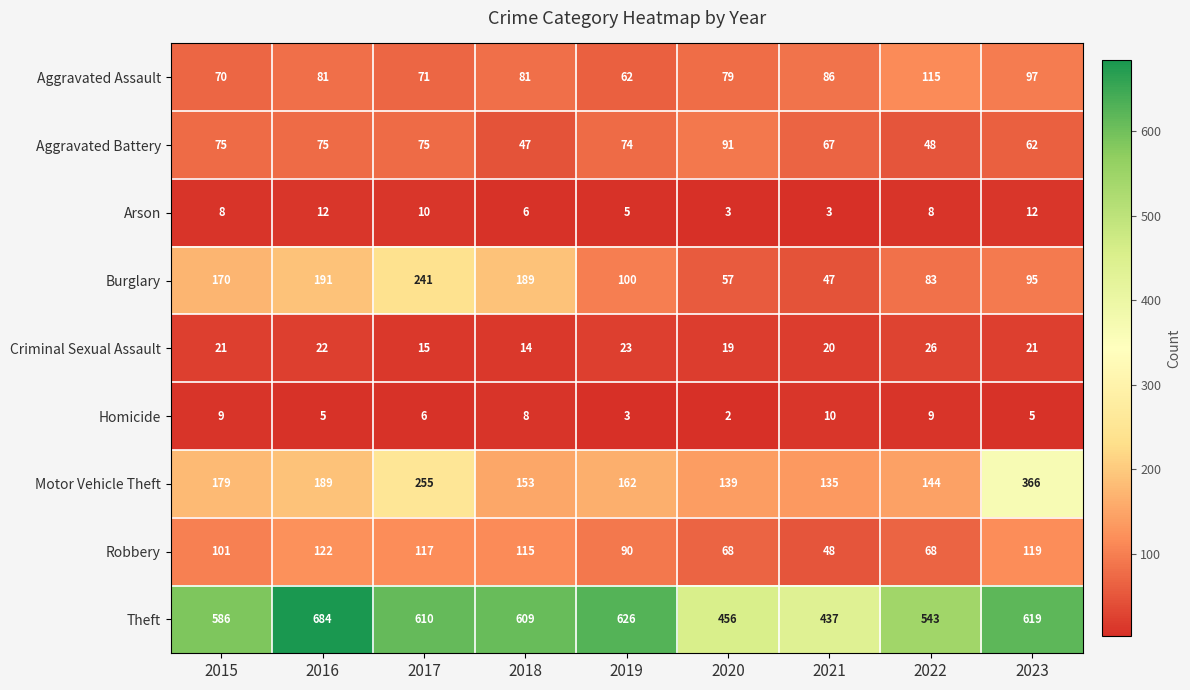

Count the Homicide values in the range 5 to 9.

6